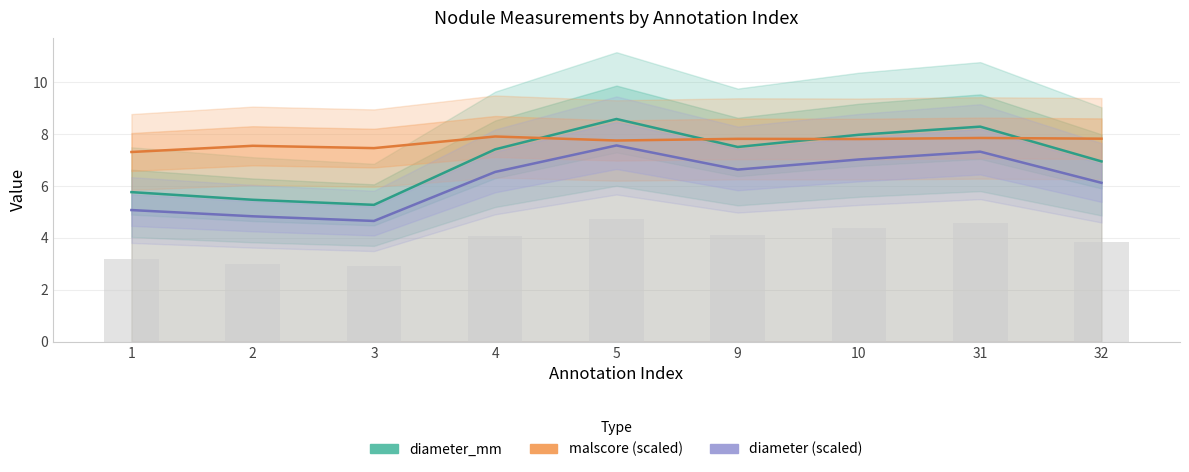

Reading left to right, transcribe all the data shown in this chart.

diameter_mm: 1=5.8	2=5.5	3=5.3	4=7.4	5=8.6	9=7.5	10=8.0	31=8.3	32=6.9
malscore (scaled): 1=7.3	2=7.5	3=7.5	4=7.9	5=7.8	9=7.8	10=7.8	31=7.8	32=7.8
diameter (scaled): 1=5.1	2=4.8	3=4.7	4=6.5	5=7.6	9=6.6	10=7.0	31=7.3	32=6.1